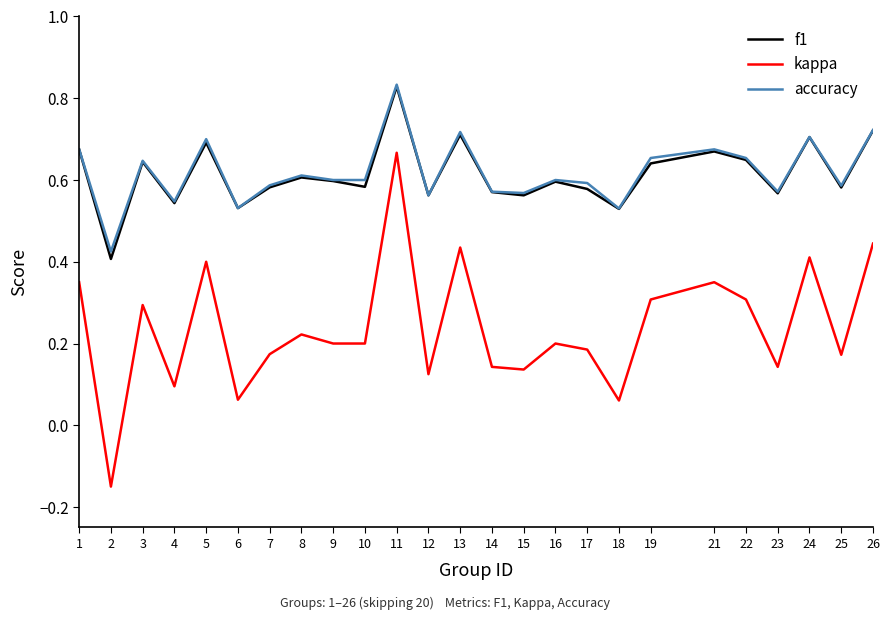

True or false: kappa and accuracy cross at least once.

False